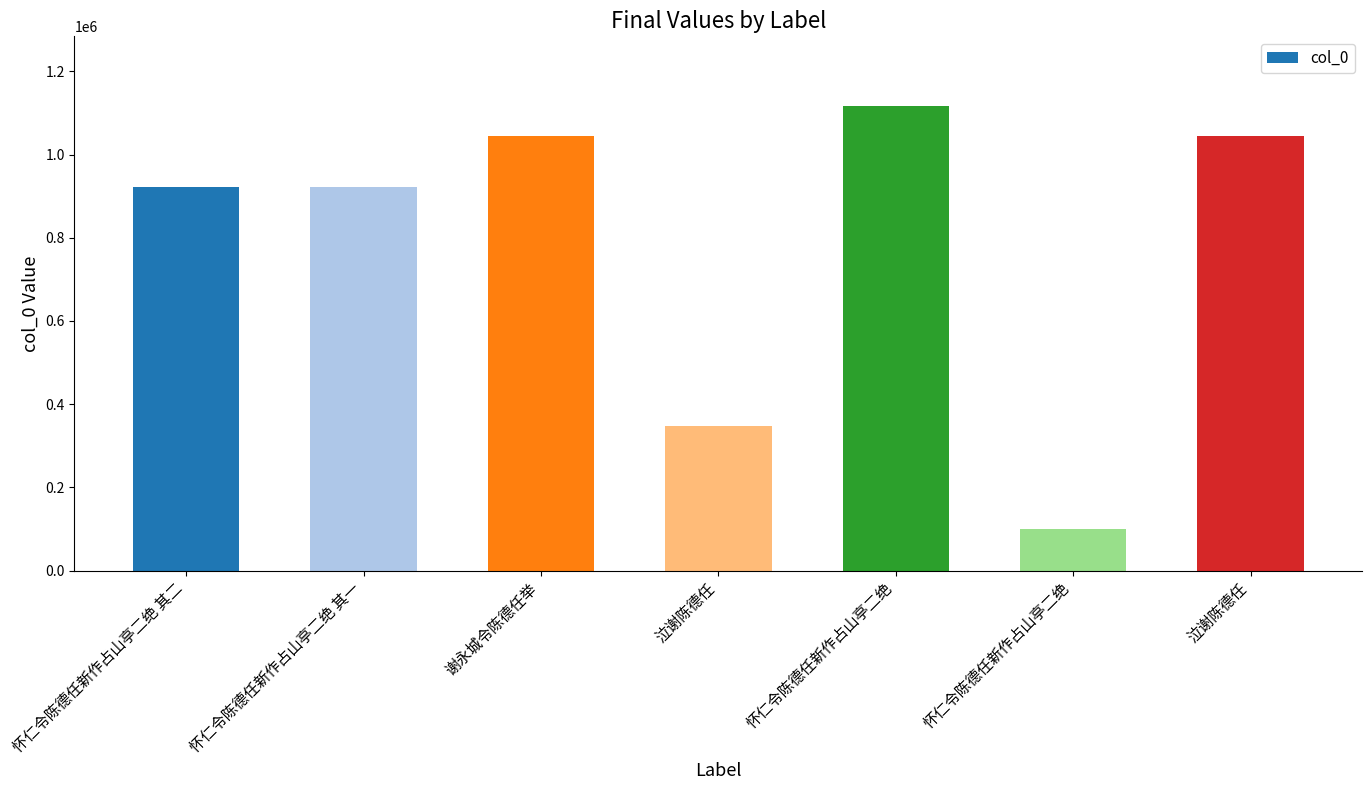

Approximately how many times larger is the value at 泣谢陈德任 compared to 泣谢陈德任?

3.0